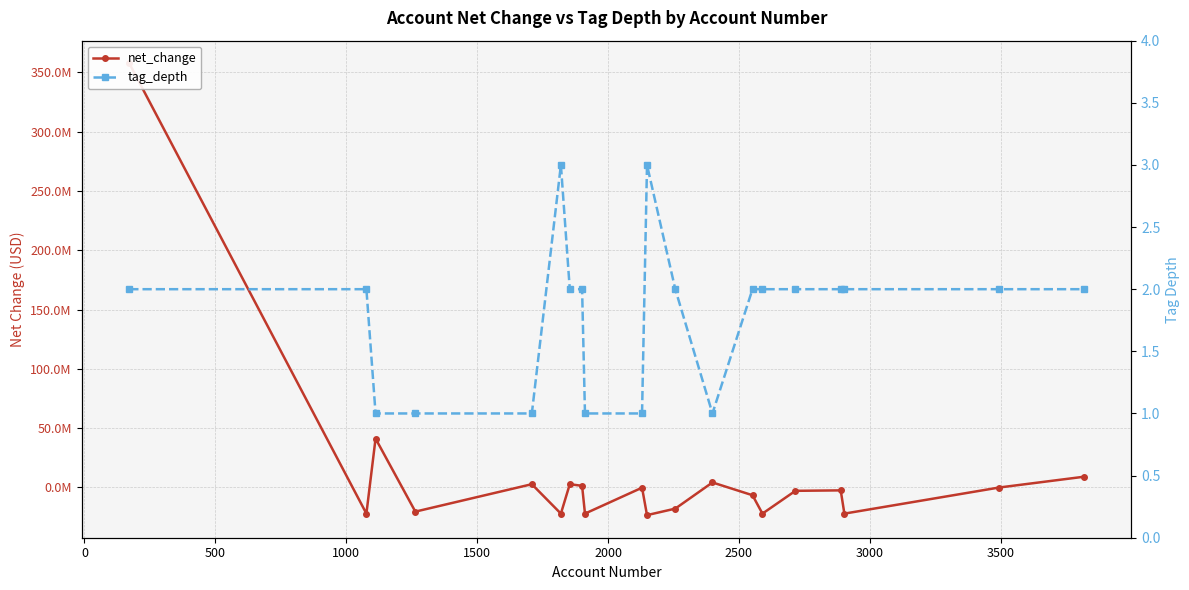

How many tag_depth values are between 1 and 2?

18